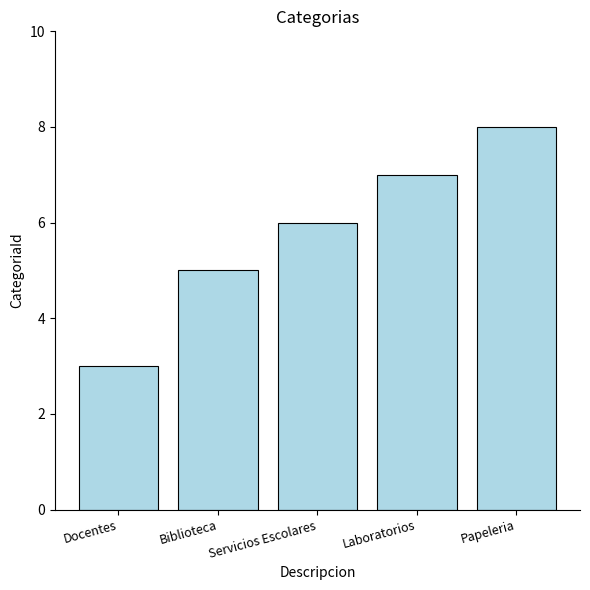

What is the sum of all values?

29